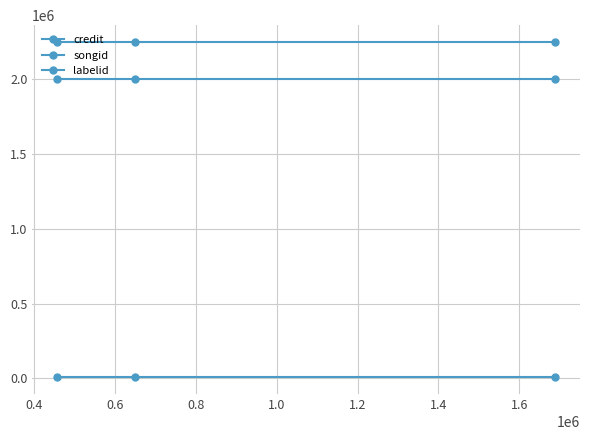

How many lines are shown in the chart?

3